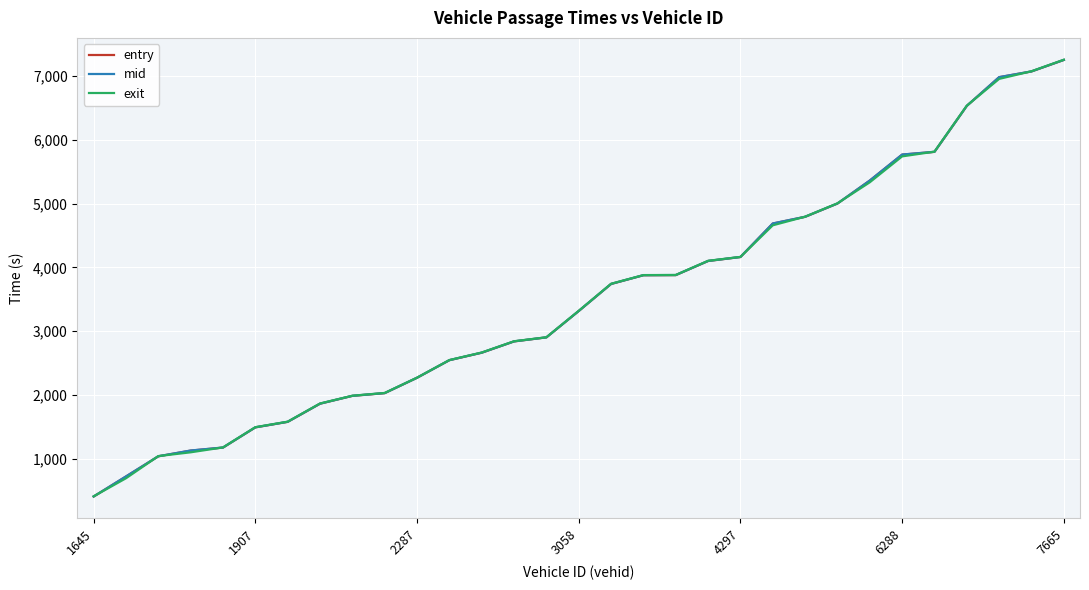

Rank the series by their average value, from lowest to highest.

exit, entry, mid